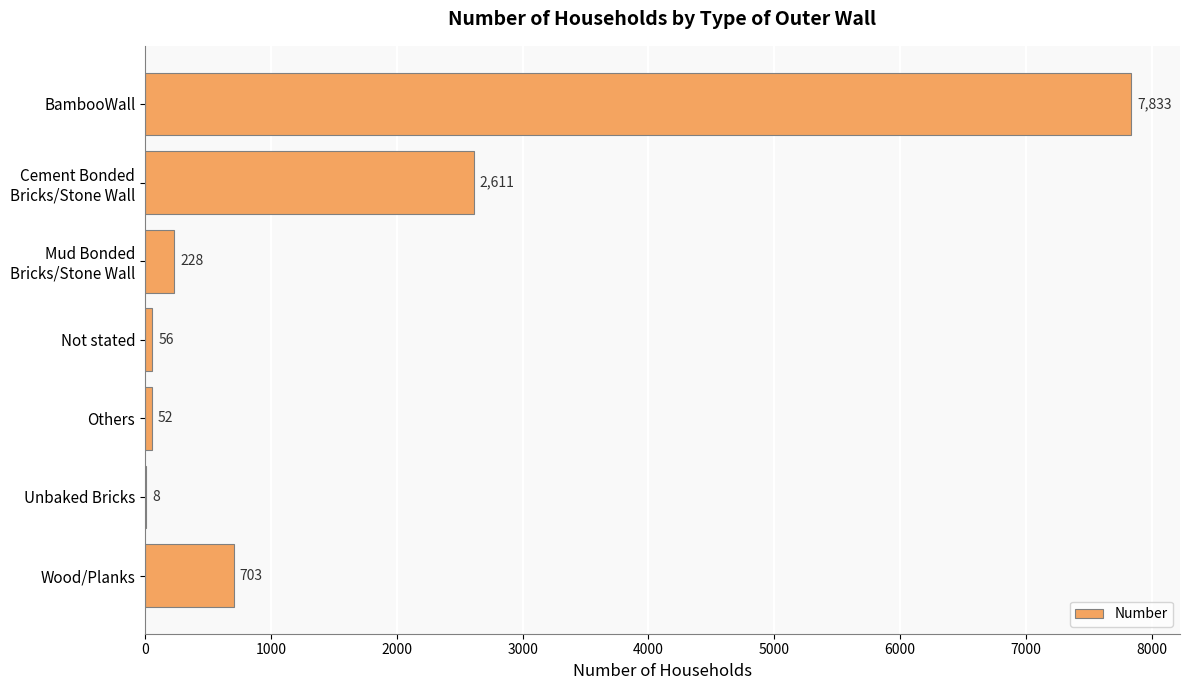

What value does the data have at BambooWall, to the nearest 10?

7830